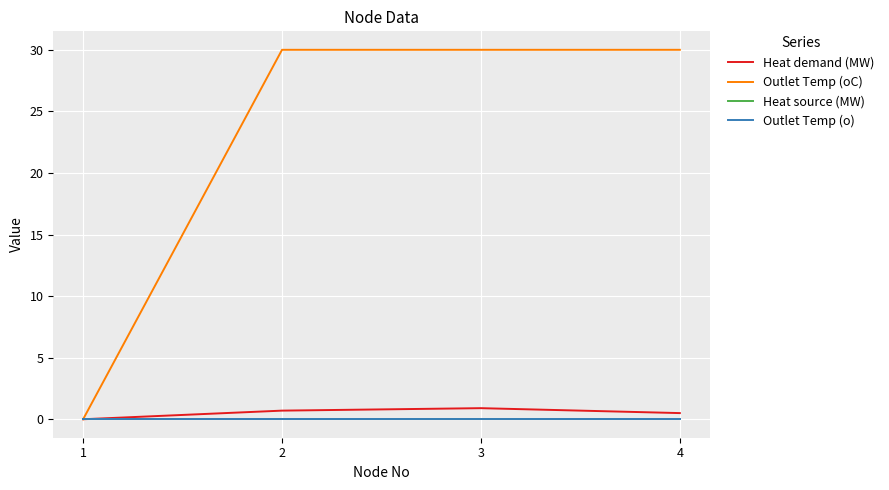

Which series changed the most between 2 and 4?

Heat demand (MW)